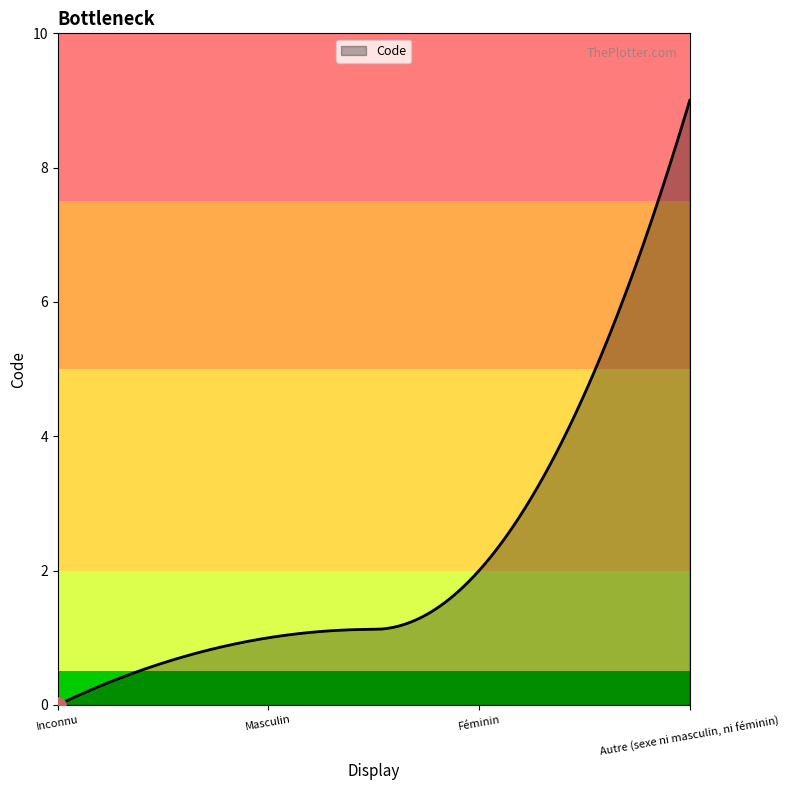

What is the greatest value displayed?

9.0